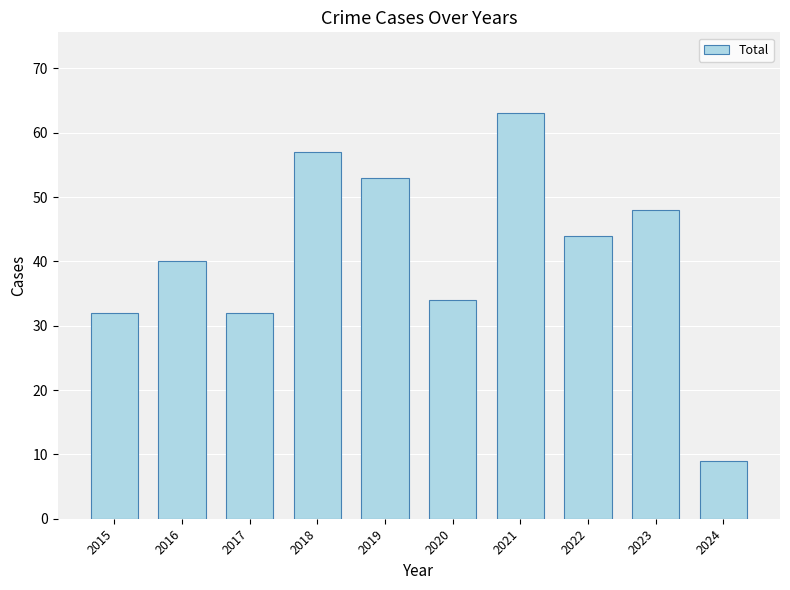

How many bars are there in total?

10